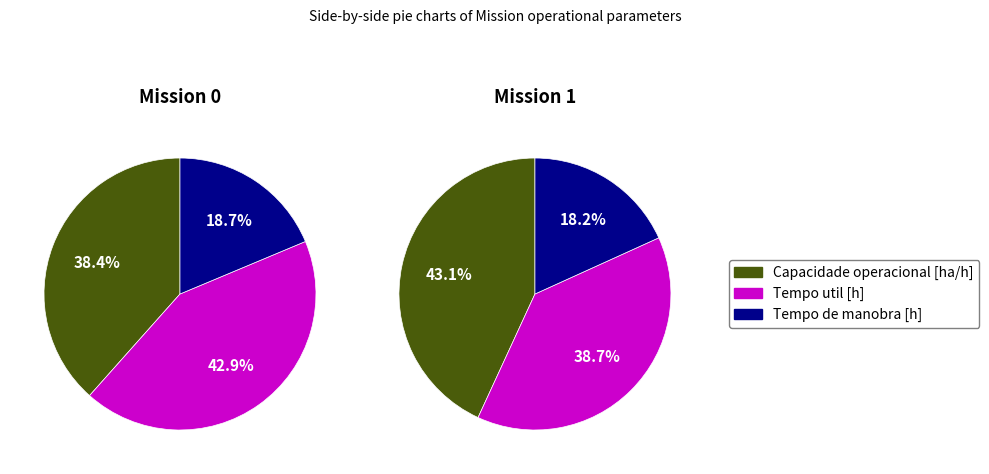

Does Tempo de manobra [h] represent more than half of the total?

No